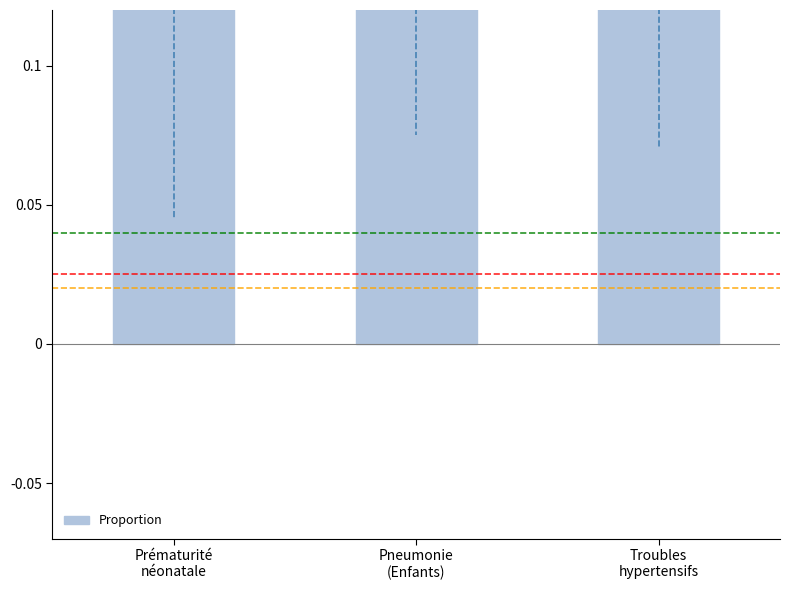

What is the change in value from Prématurité
néonatale to Pneumonie
(Enfants)?

-0.2